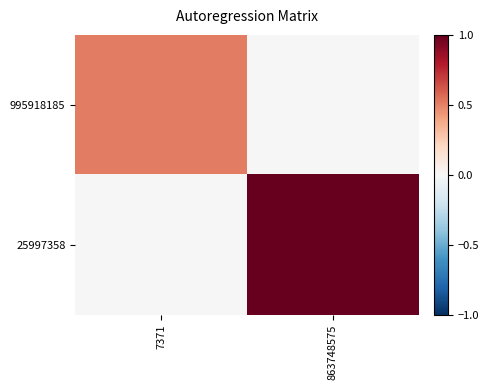

Which series changed the most between 7371 and 863748575?

25997358